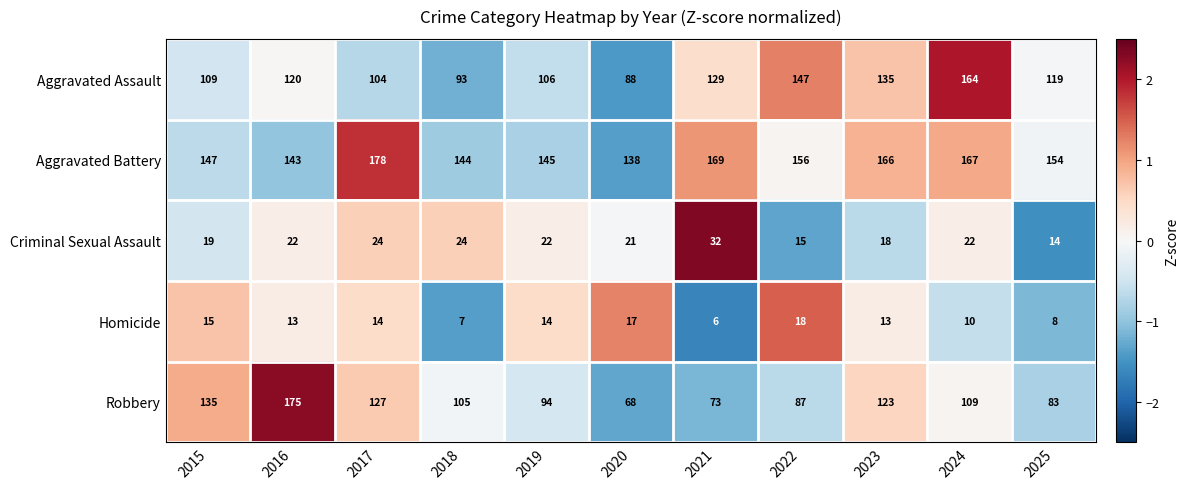

What is the smallest value displayed?

6